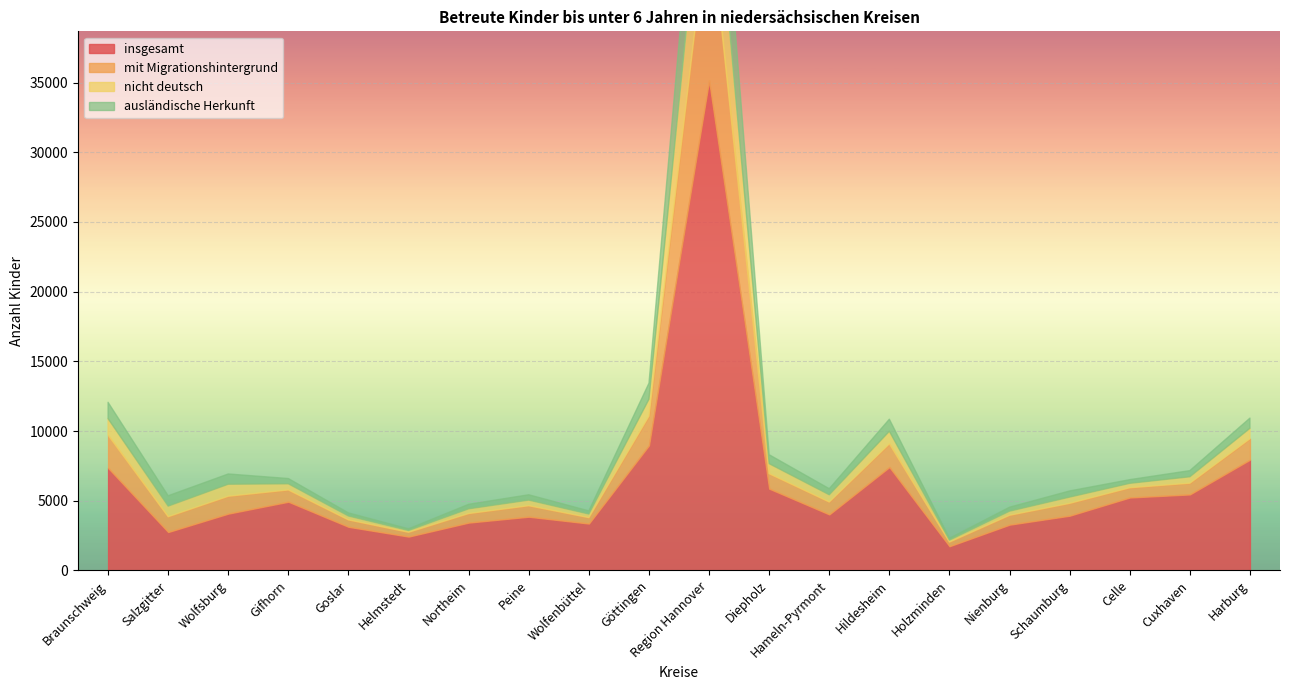

What is the label of the 10th point from the left?

Göttingen